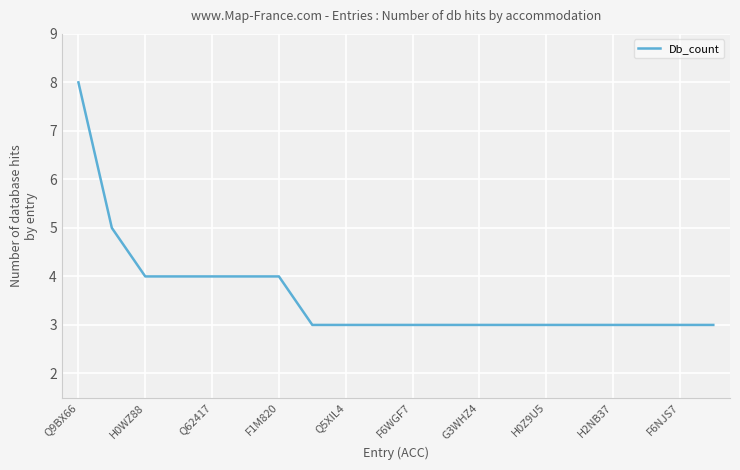

What is the difference between the maximum and minimum values?

5